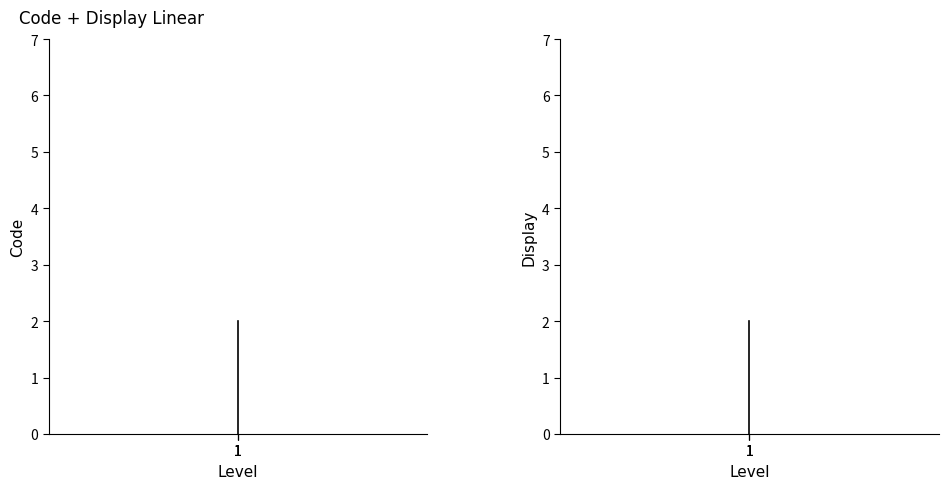

Between 1 and 1, which series saw the biggest shift?

Code